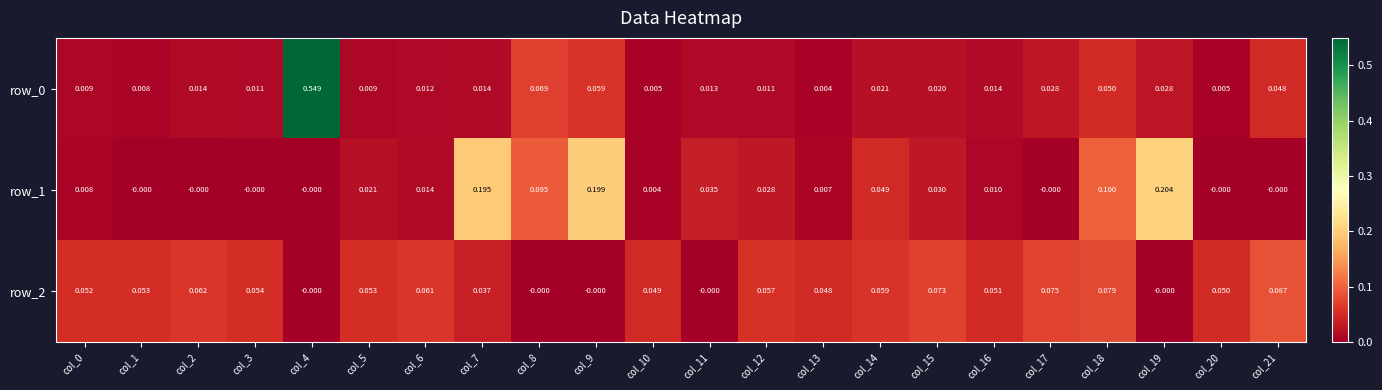

Is the value of row_1 at col_18 greater than the value of row_2 at col_4?

Yes